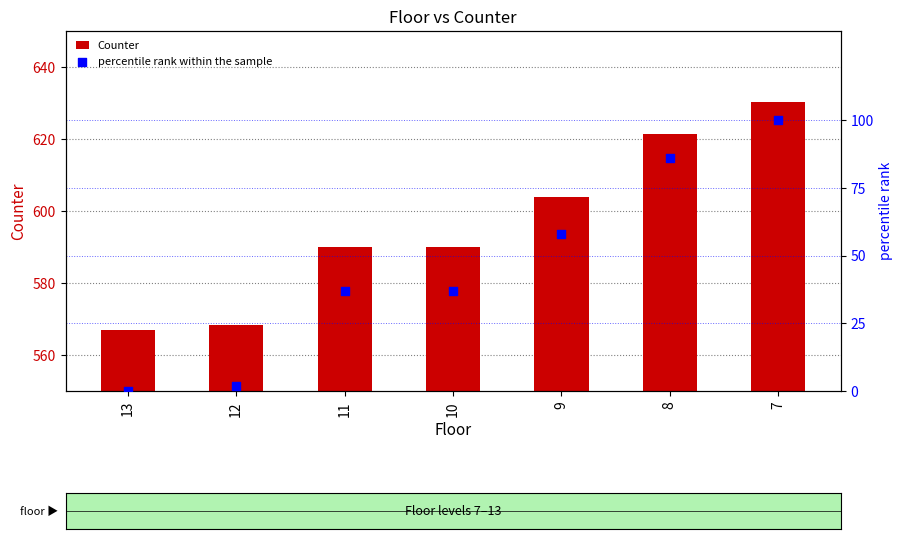

At which category is the sum across all series the highest?

7